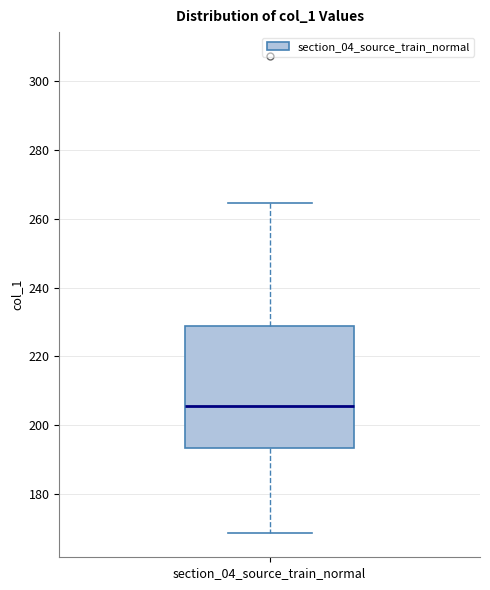

Where does the upper whisker of the box for section_04_source_train_normal end on the y-axis? The values are not printed on the chart, so give them approximately, as read against the axis.

264